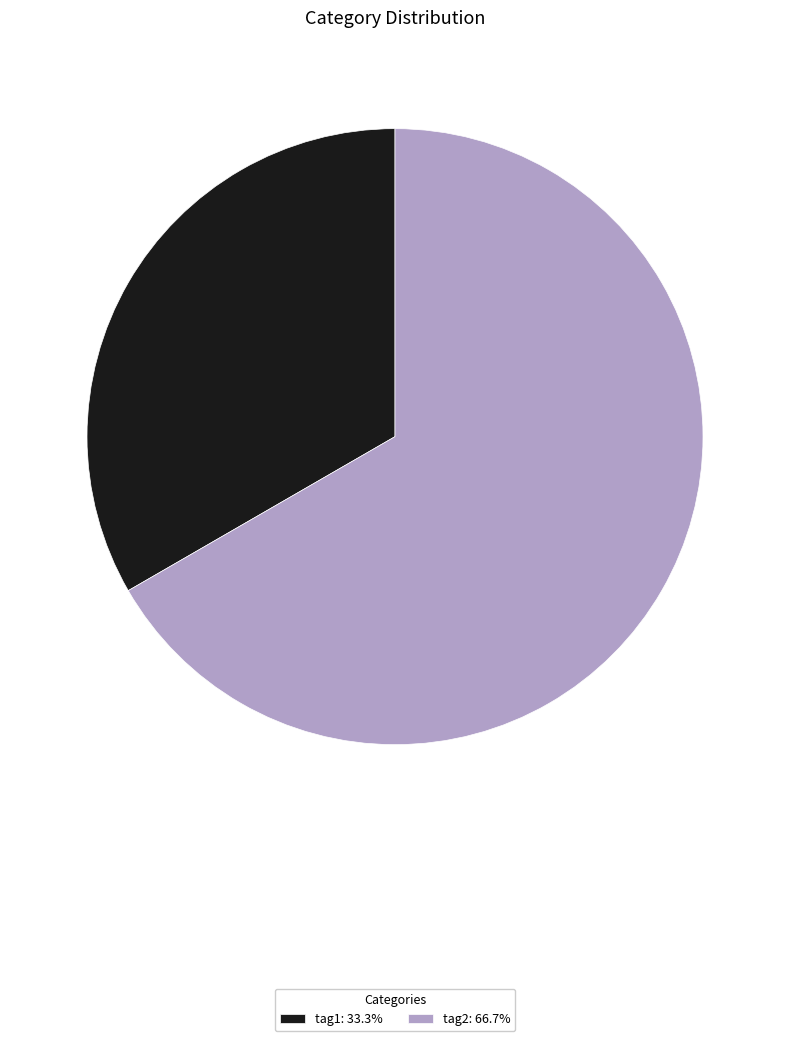

Rank the categories by value from lowest to highest.

tag1, tag2